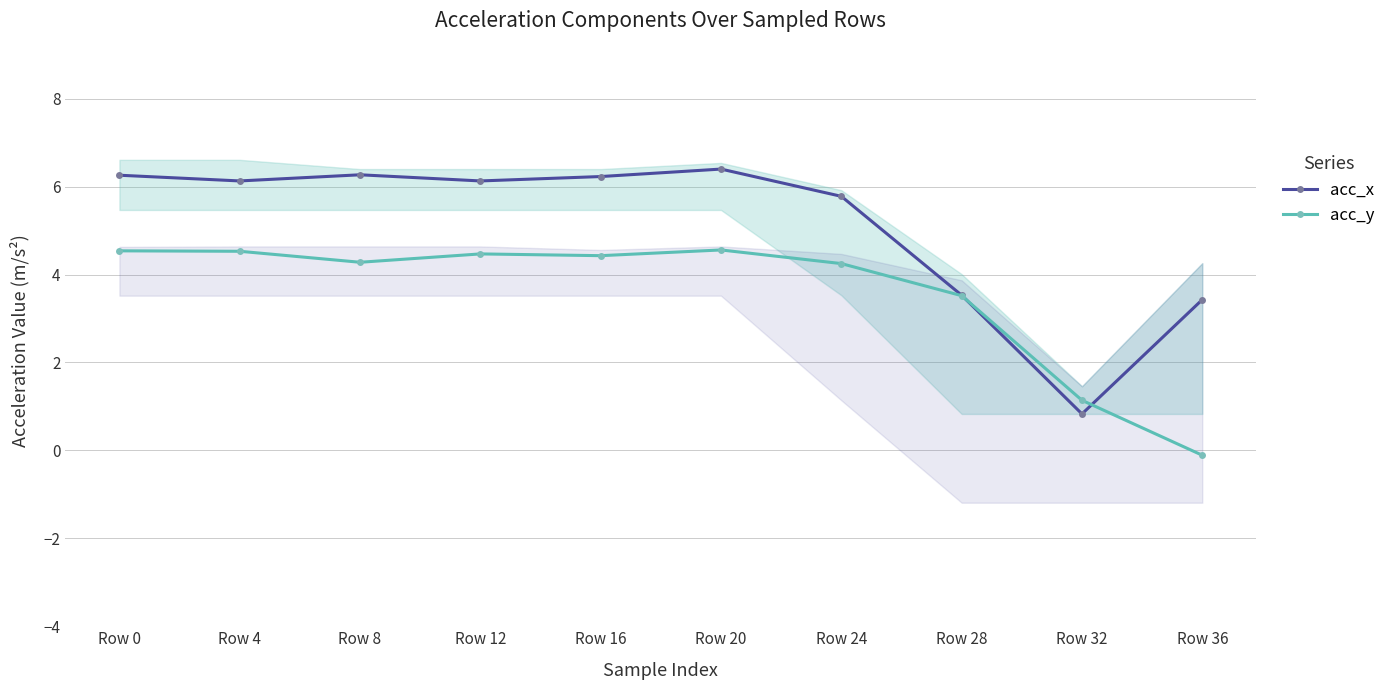

Where is the first local minimum for acc_x?

Row 4